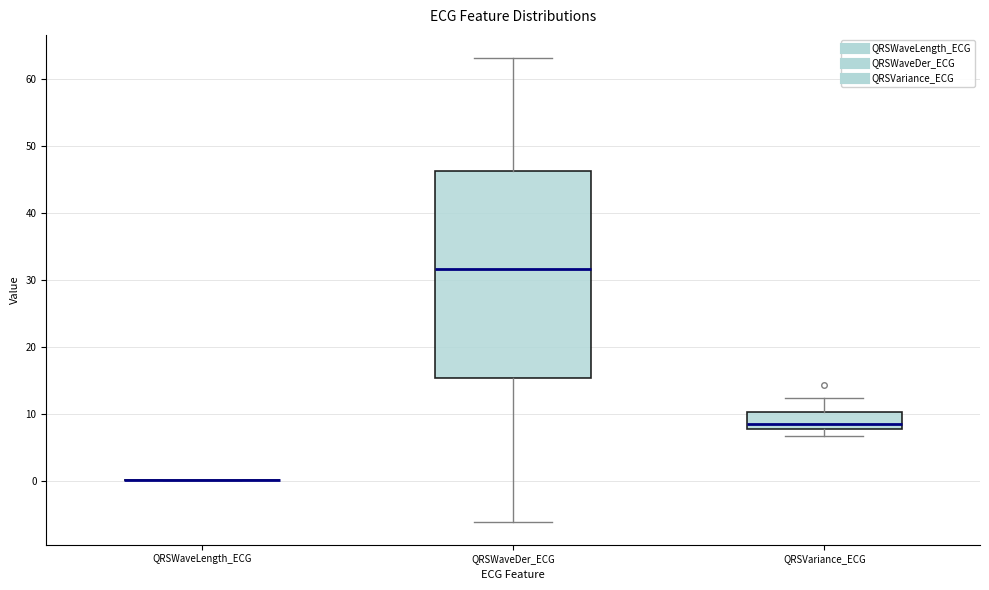

Reading left to right, read every box against the y-axis: the position of its median line, the range the box covers, and the ends of its whiskers. The values are not printed on the chart, so give them approximately, as read against the axis.

QRSWaveLength_ECG: box collapsed to a line at 0, whiskers 0 to 0
QRSWaveDer_ECG: median 32, box 15 to 46, whiskers -6 to 63
QRSVariance_ECG: median 9, box 8 to 10, whiskers 7 to 12